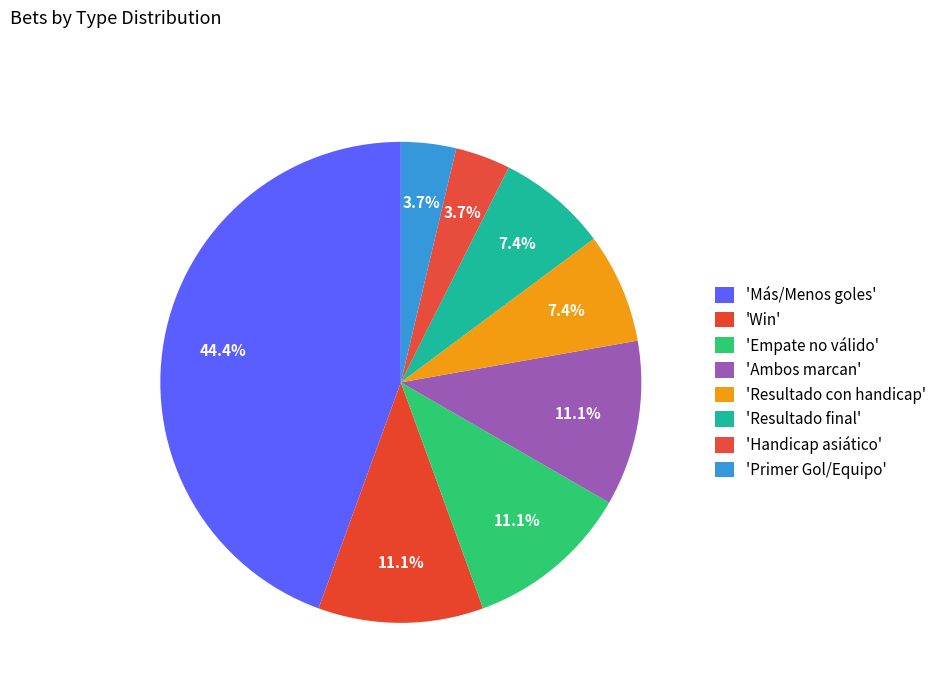

How many slices are in this pie chart?

8